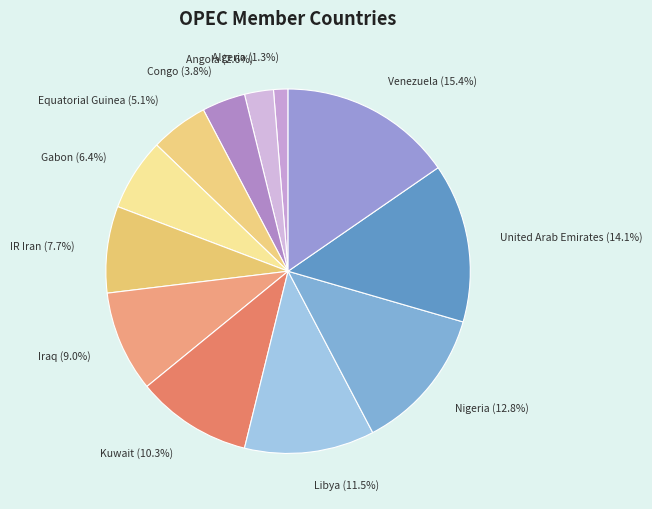

Approximately how many times larger is the value at IR Iran compared to Libya?

0.7